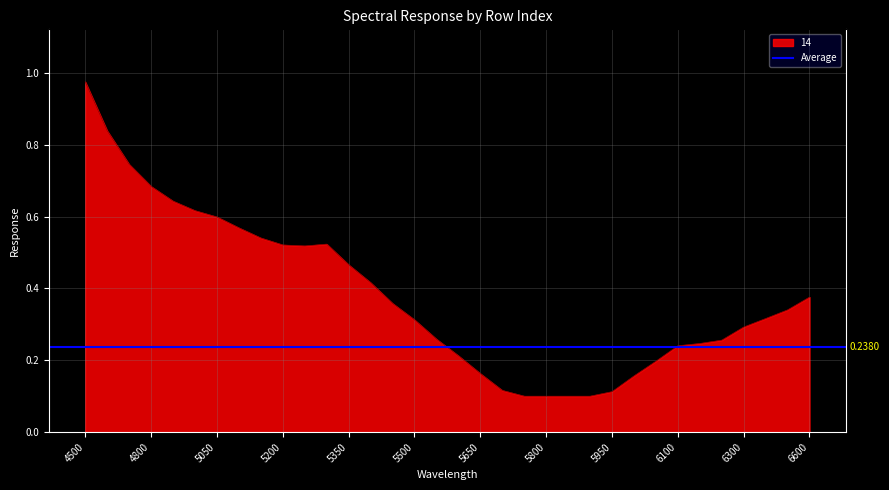

What is the sum of all 14 values?

13.0